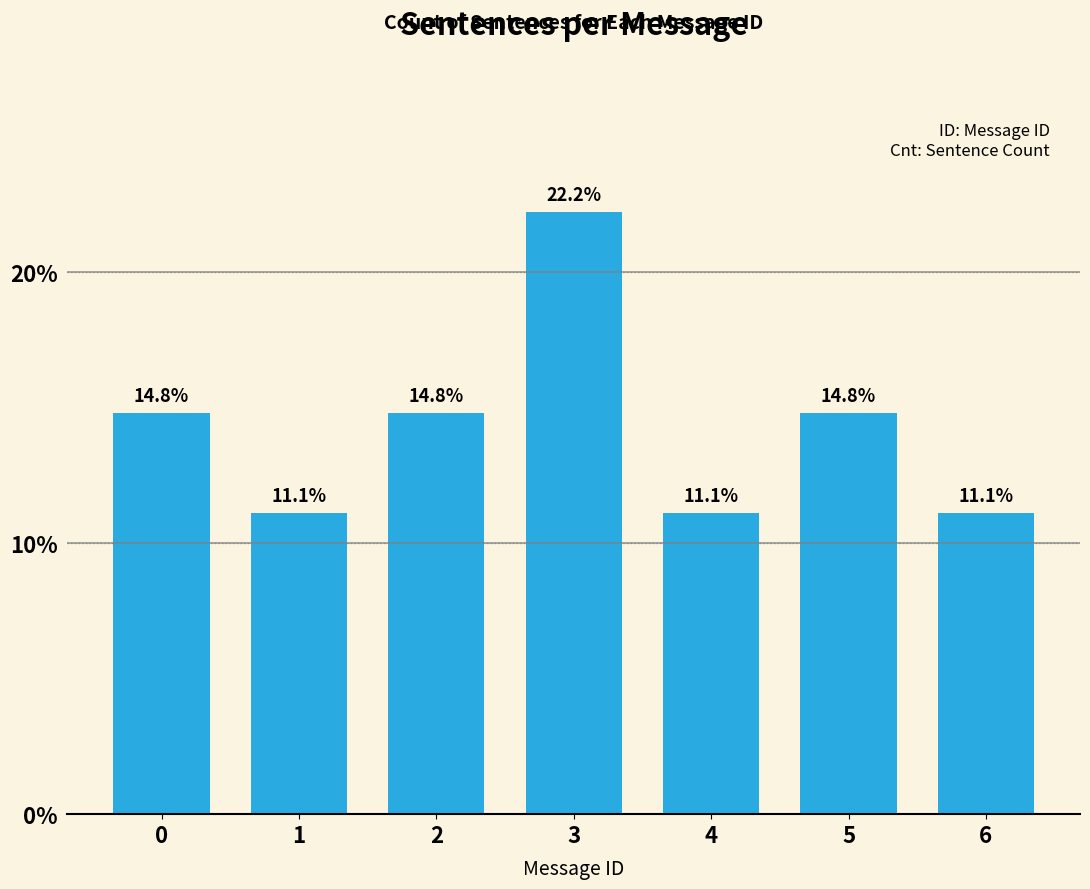

Reading right to left, extract all data points from this chart.

6=11.1	5=14.8	4=11.1	3=22.2	2=14.8	1=11.1	0=14.8